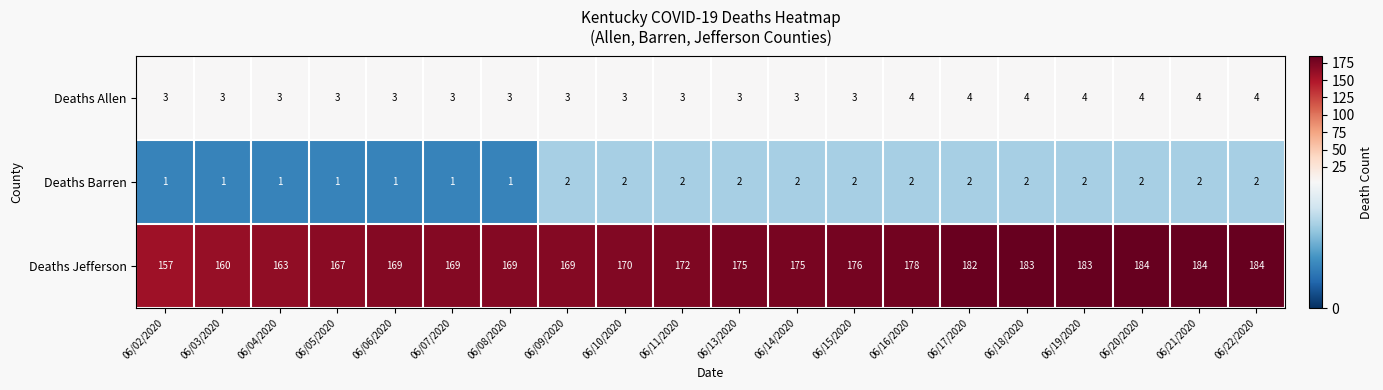

What is the sum of all Deaths Barren values?

33